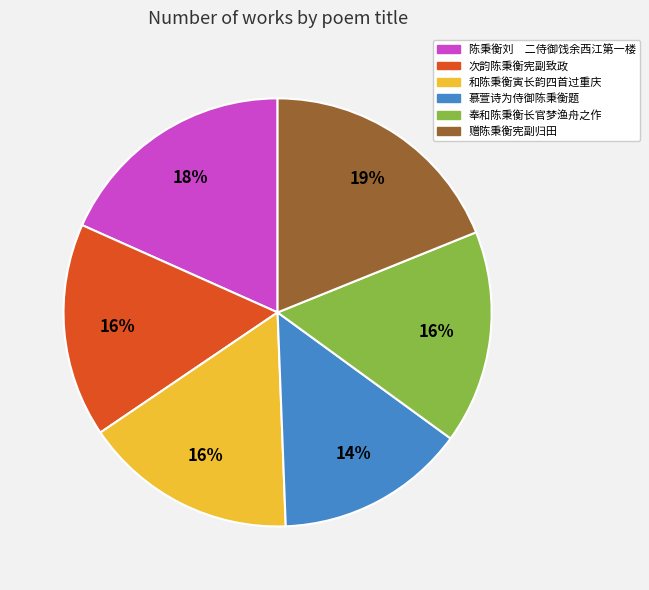

Is 次韵陈秉衡宪副致政 the majority of the pie?

No